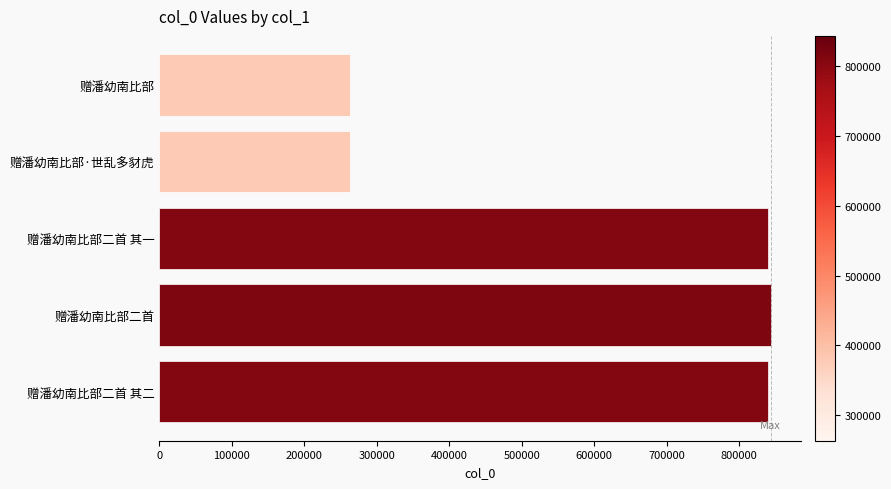

What is the maximum value shown in the chart?

843554